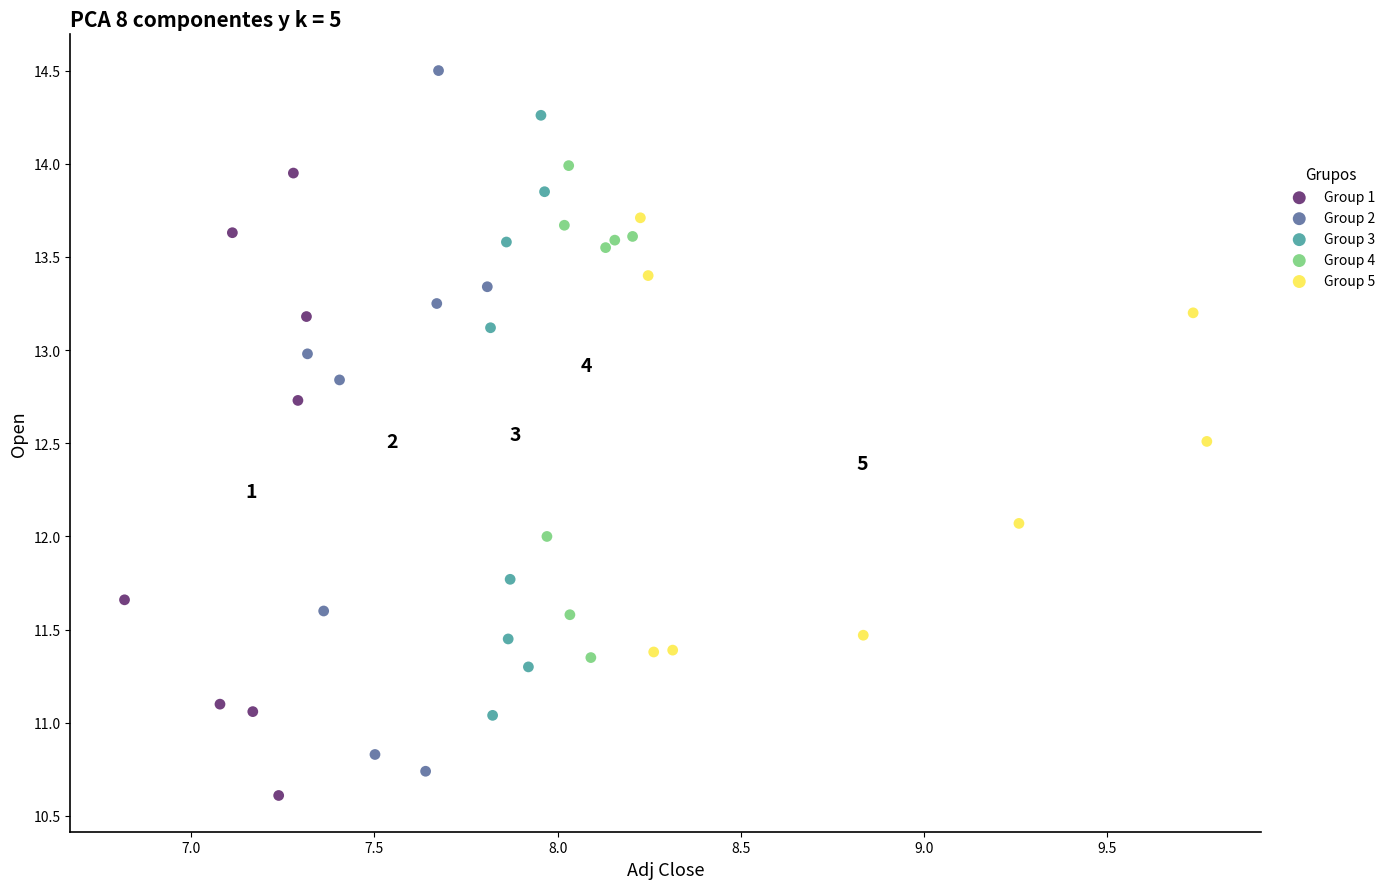

What are all the series names shown in the legend?

Group 1, Group 2, Group 3, Group 4, Group 5